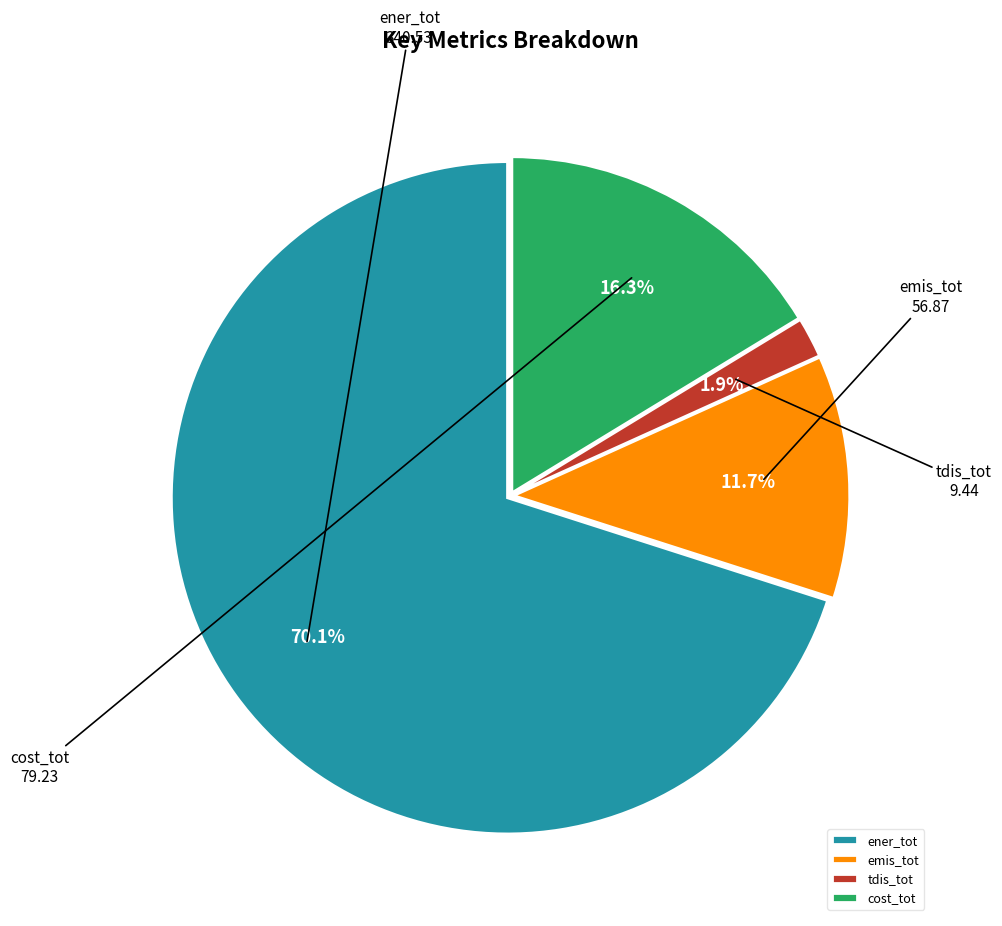

Between tdis_tot and ener_tot, which is larger?

ener_tot